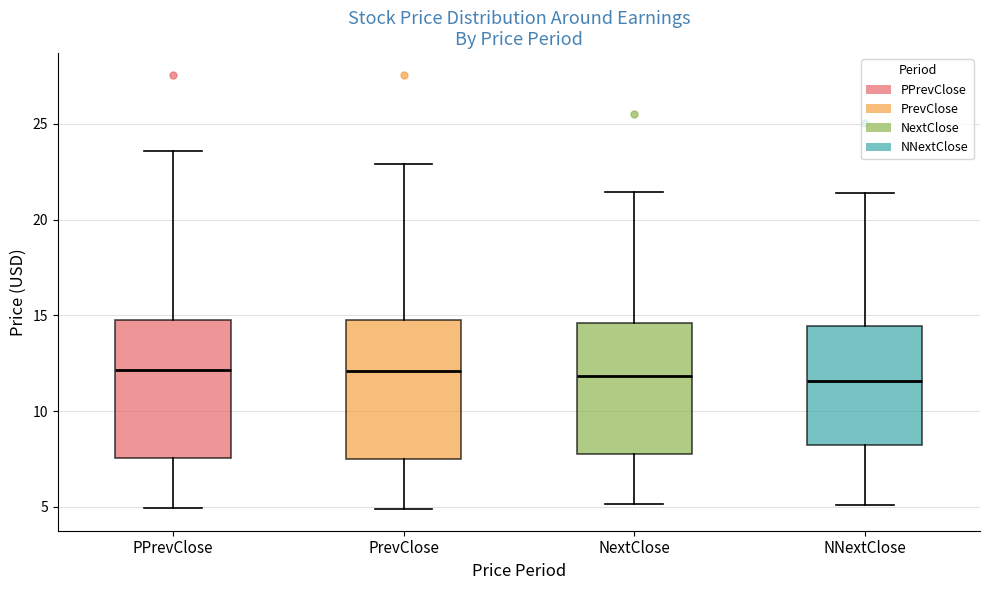

Where does the median line of the box for NNextClose sit on the y-axis? The values are not printed on the chart, so give them approximately, as read against the axis.

11.5